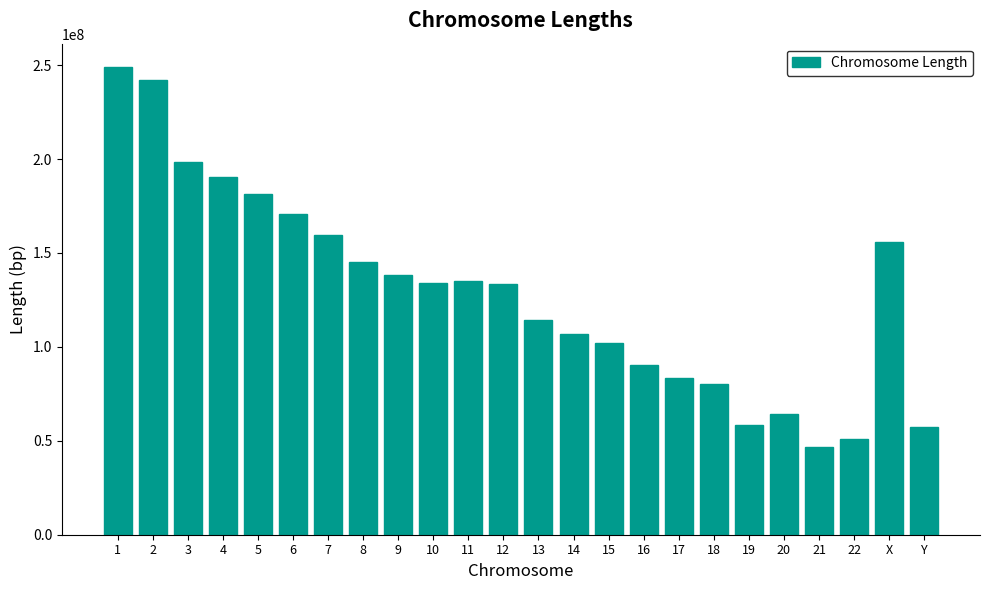

The value at 22 is 50818468. True or false?

True